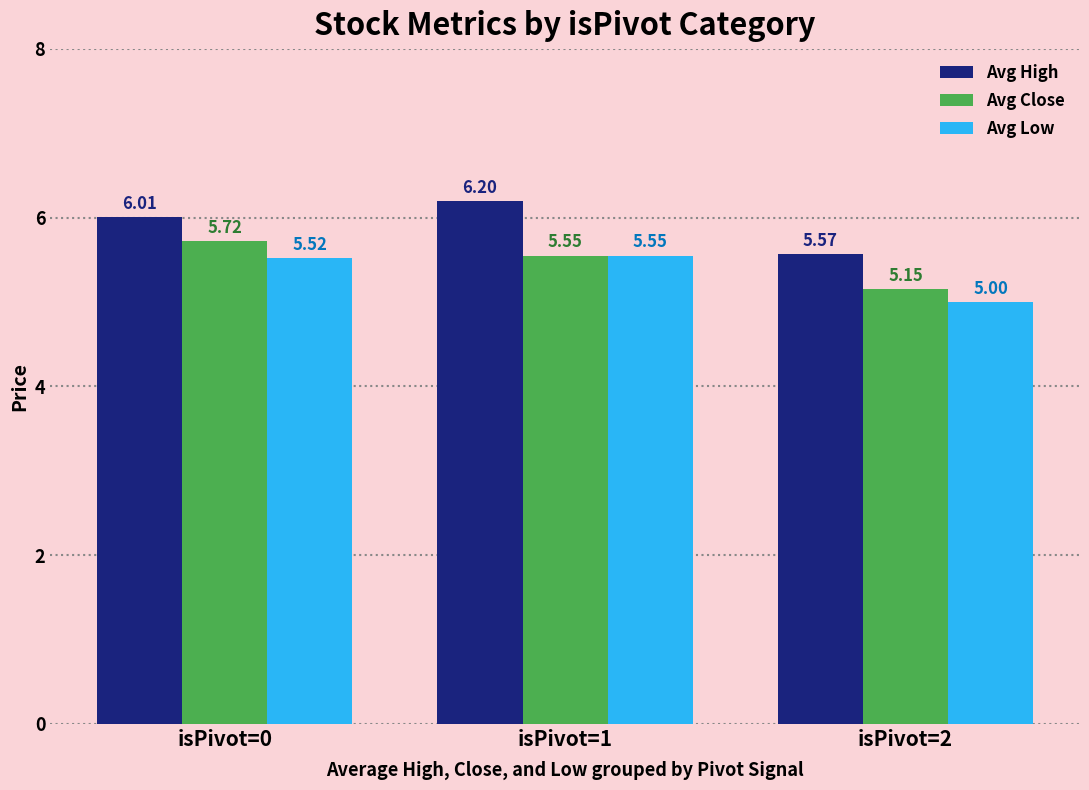

Is the value of Avg High at isPivot=0 greater than the value of Avg Close at isPivot=0?

Yes